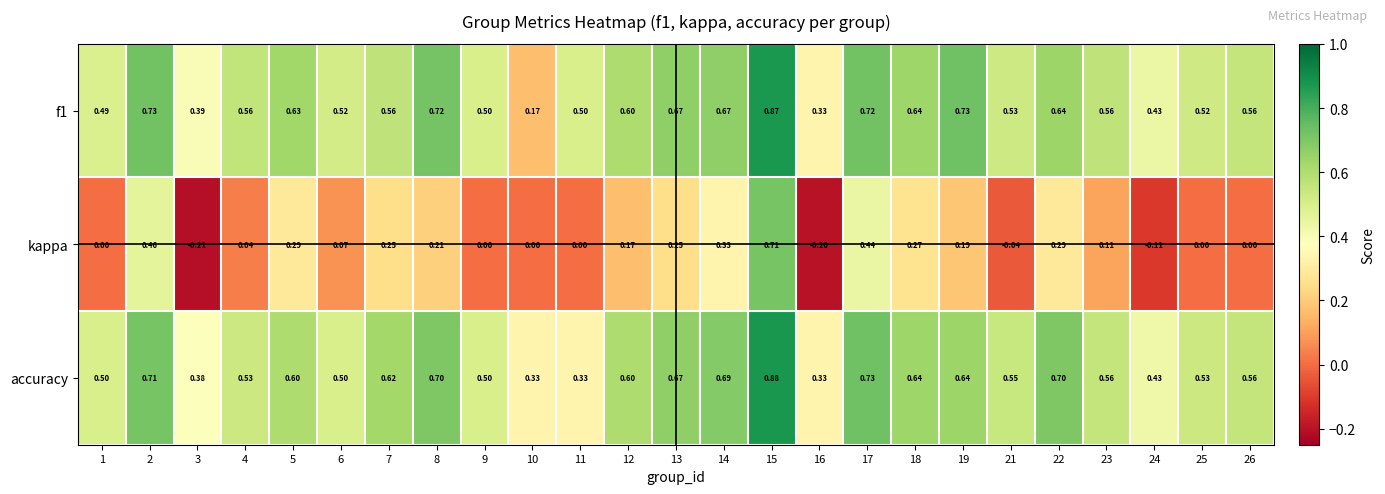

Is the value of accuracy at 3 greater than the value of kappa at 2?

No